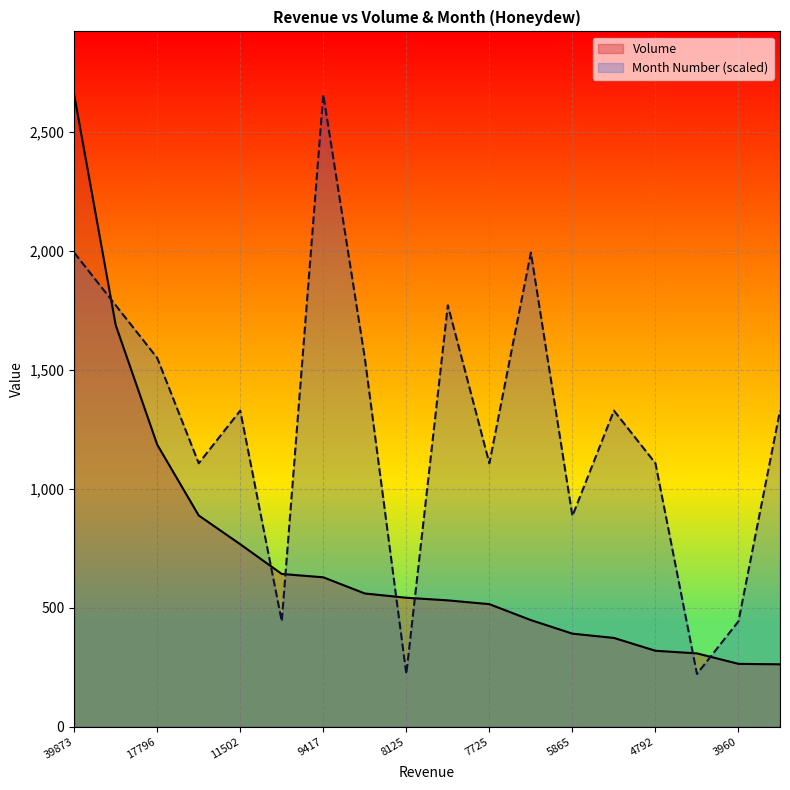

True or false: Volume has more than 1 interior local peaks.

False